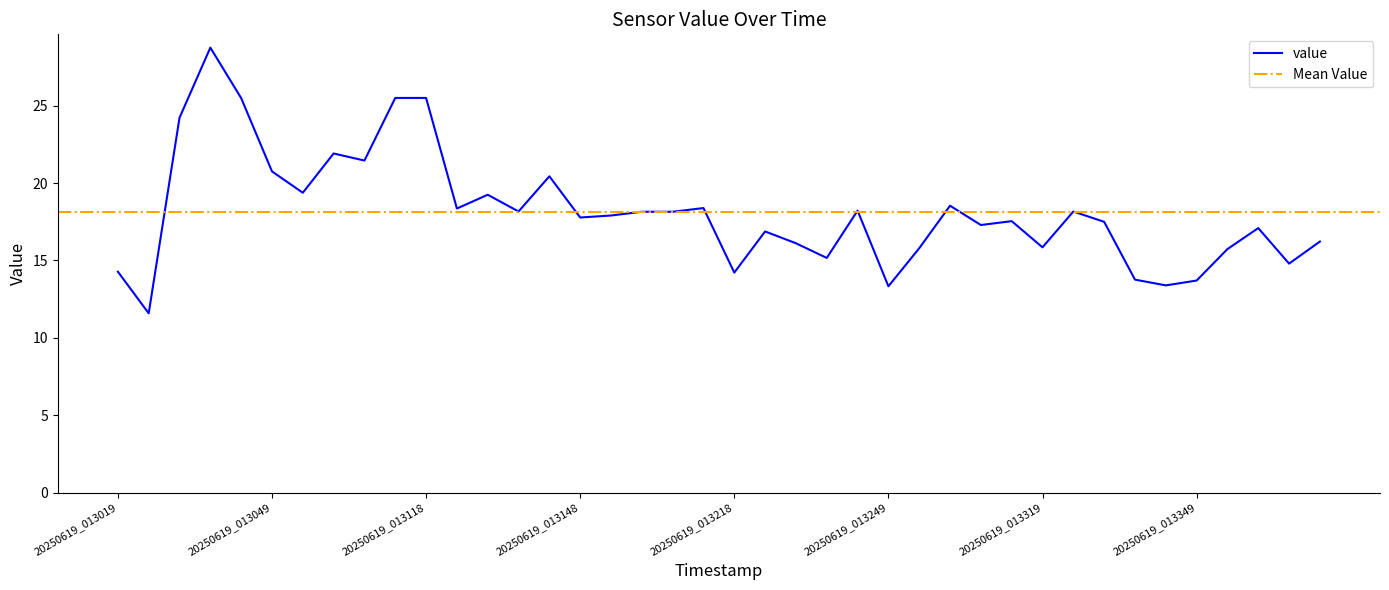

What is the sum of the values at 20250619_013142 and 20250619_013037?

49.2